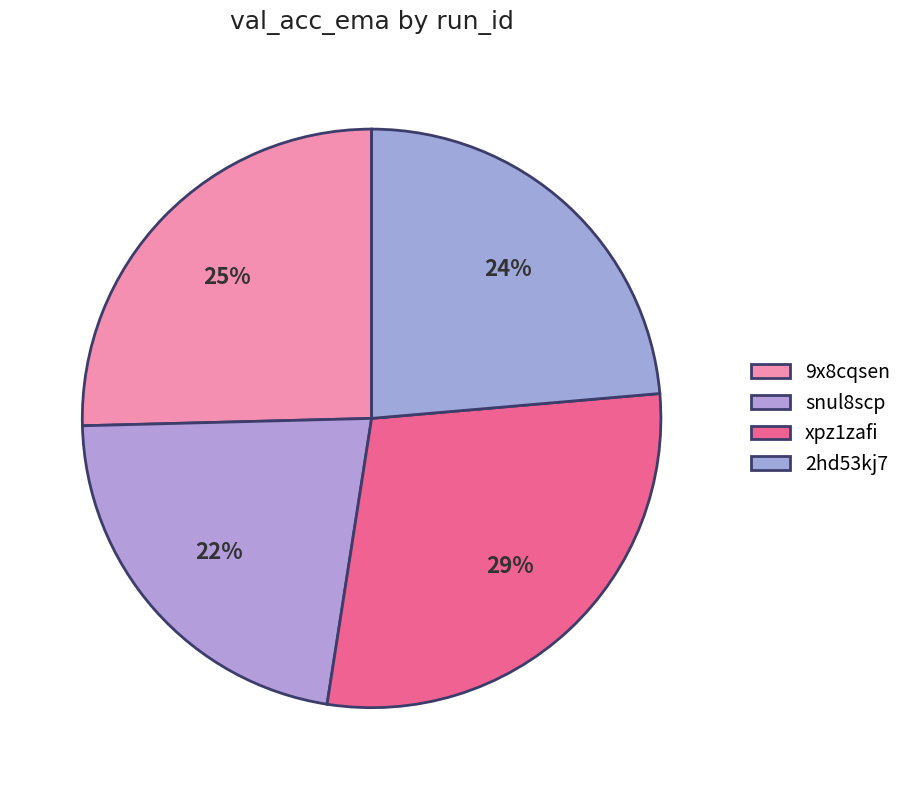

Is there any slice that represents more than half of the pie?

No